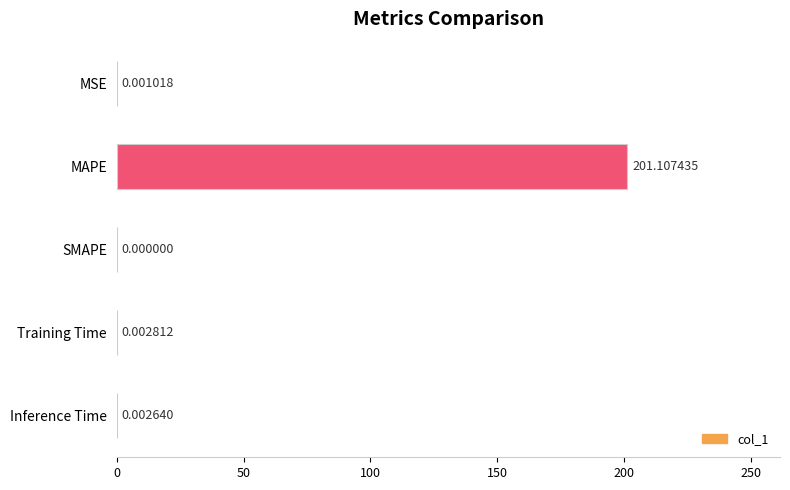

What is the sum of all values?

201.1